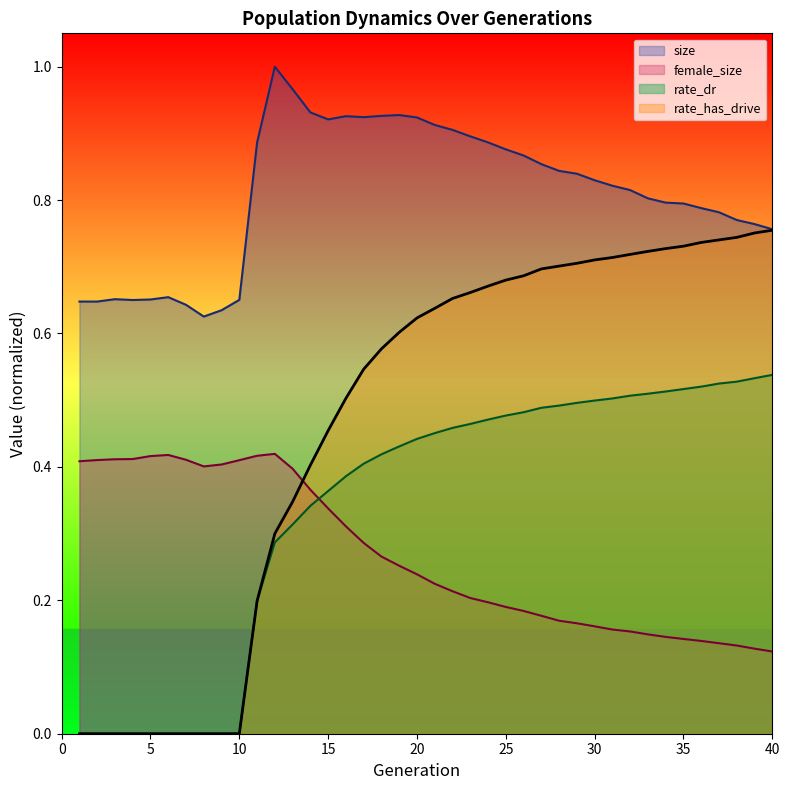

Which series has the largest range (max minus min)?

rate_has_drive